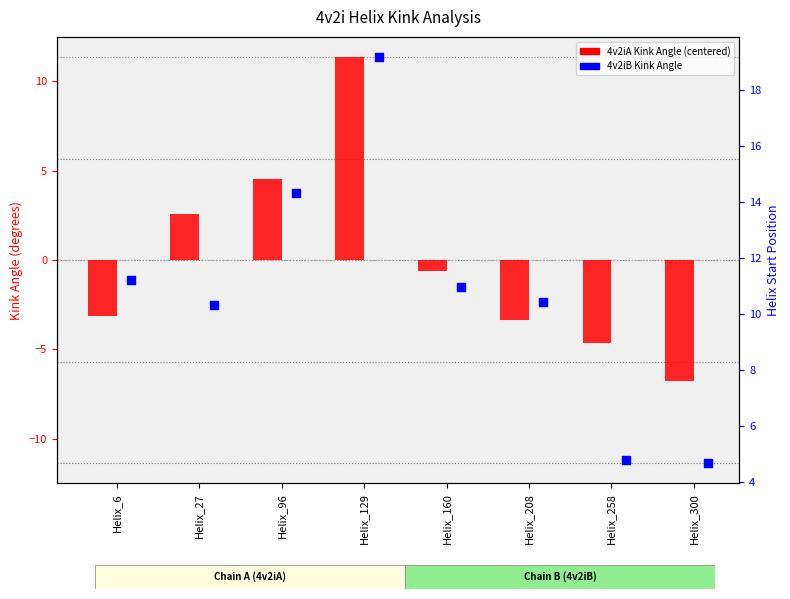

Which series has the largest total across all categories?

4v2iB Kink Angle